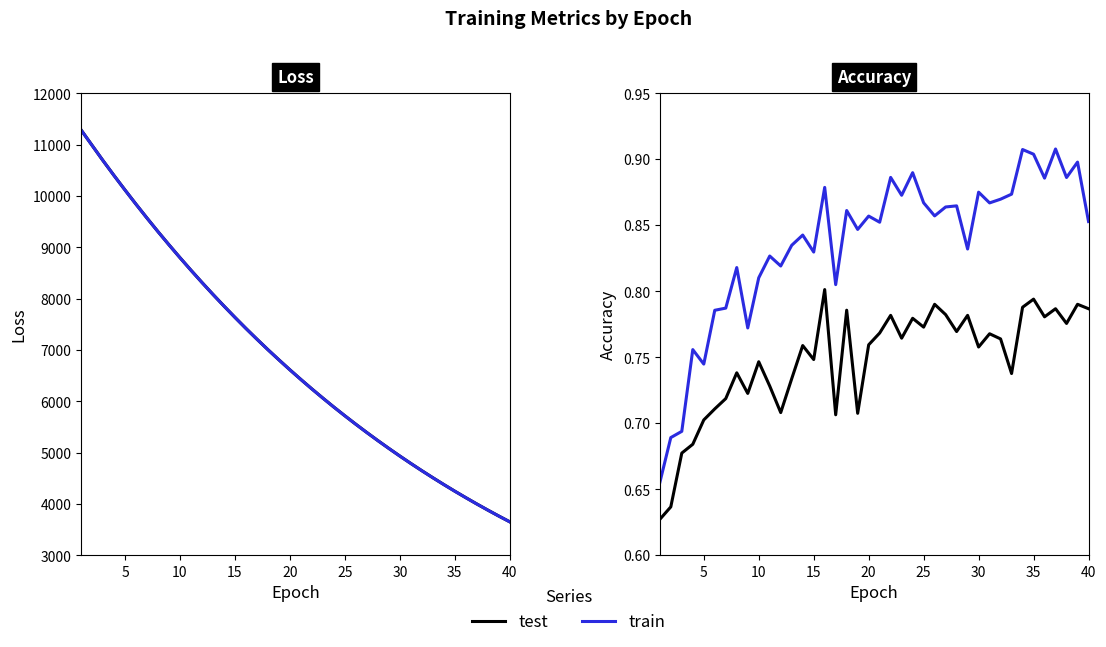

Reading left to right, transcribe all the data shown in this chart.

test_loss: 11288.4	10988.6	10689.1	10399.5	10117.1	9840.6	9570.5	9306.4	9049.7	8799.0	8554.8	8316.1	8083.6	7857.2	7636.3	7420.7	7211.5	7006.8	6808.9	6614.4	6425.9	6241.9	6063.0	5888.2	5718.6	5553.2	5392.4	5235.7	5083.3	4934.5	4790.0	4649.3	4512.7	4379.4	4249.7	4123.9	4001.0	3882.0	3765.8	3653.2
train_loss: 11287.3	10986.8	10689.1	10398.7	10116.1	9839.2	9569.4	9305.5	9049.4	8798.2	8553.6	8315.2	8082.7	7856.1	7635.4	7419.9	7210.6	7006.2	6807.9	6613.6	6425.0	6241.0	6062.1	5887.6	5717.9	5552.6	5391.6	5234.9	5082.6	4933.9	4789.4	4648.7	4511.9	4378.7	4249.3	4123.3	4000.6	3881.4	3765.3	3652.6
test_accuracy: 0.6	0.6	0.7	0.7	0.7	0.7	0.7	0.7	0.7	0.7	0.7	0.7	0.7	0.8	0.7	0.8	0.7	0.8	0.7	0.8	0.8	0.8	0.8	0.8	0.8	0.8	0.8	0.8	0.8	0.8	0.8	0.8	0.7	0.8	0.8	0.8	0.8	0.8	0.8	0.8
train_accuracy: 0.7	0.7	0.7	0.8	0.7	0.8	0.8	0.8	0.8	0.8	0.8	0.8	0.8	0.8	0.8	0.9	0.8	0.9	0.8	0.9	0.9	0.9	0.9	0.9	0.9	0.9	0.9	0.9	0.8	0.9	0.9	0.9	0.9	0.9	0.9	0.9	0.9	0.9	0.9	0.9